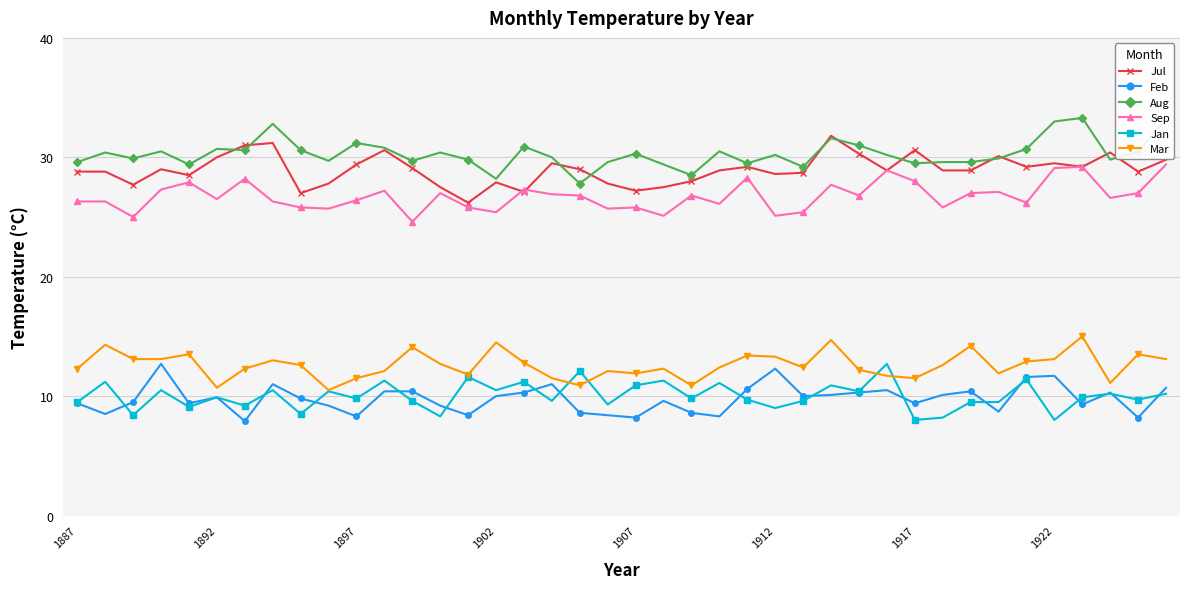

At how many categories does at least one series exceed 17?

40